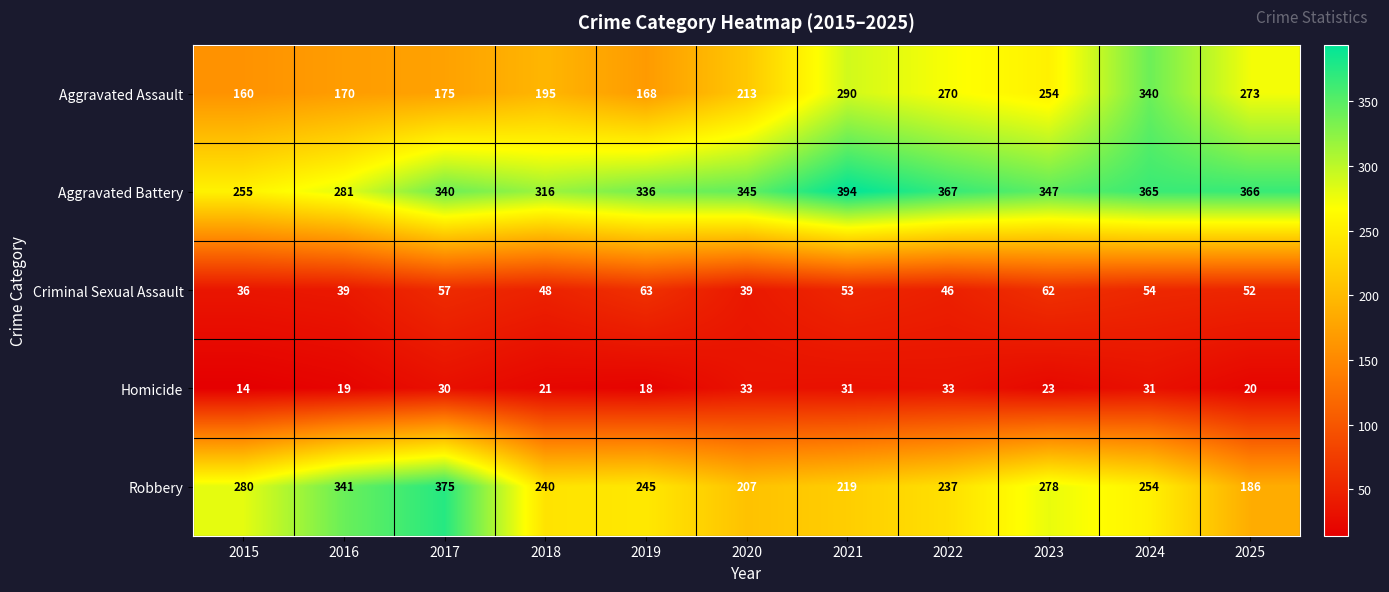

Which series has the largest range (max minus min)?

Robbery